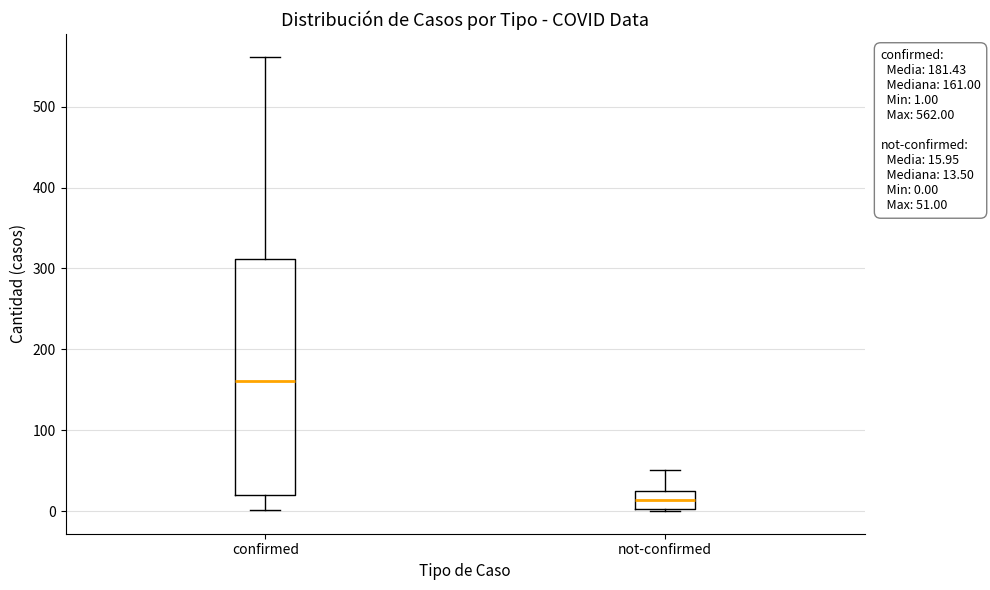

Comparing the boxes themselves (not the whiskers), which one is the tallest?

confirmed